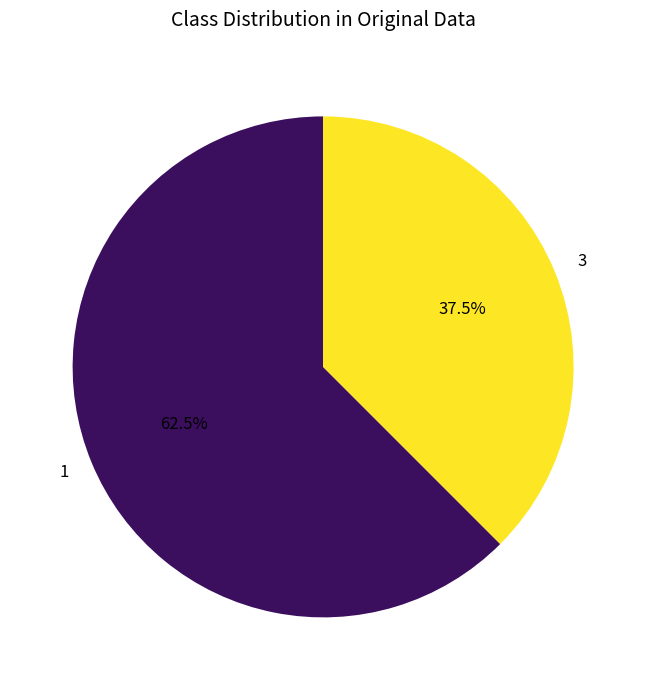

To the nearest percent, what is the difference between the 1 and 3 slice percentages?

25%